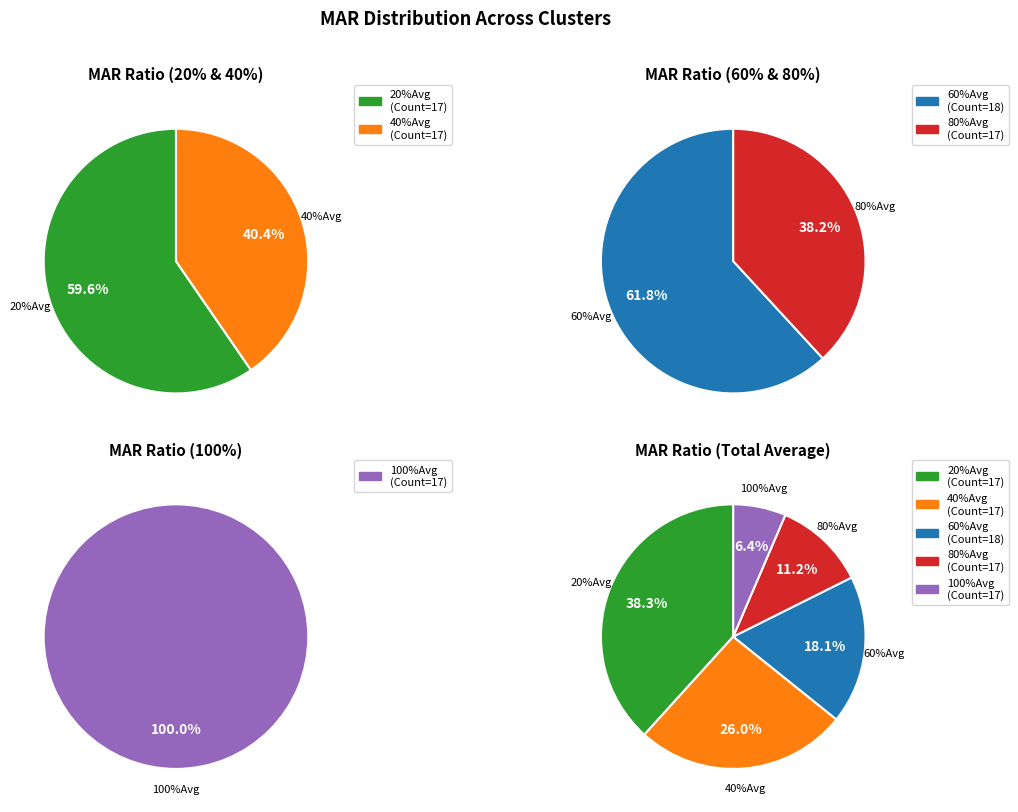

Between 60%平均值 and 20%平均值, which is larger?

20%平均值